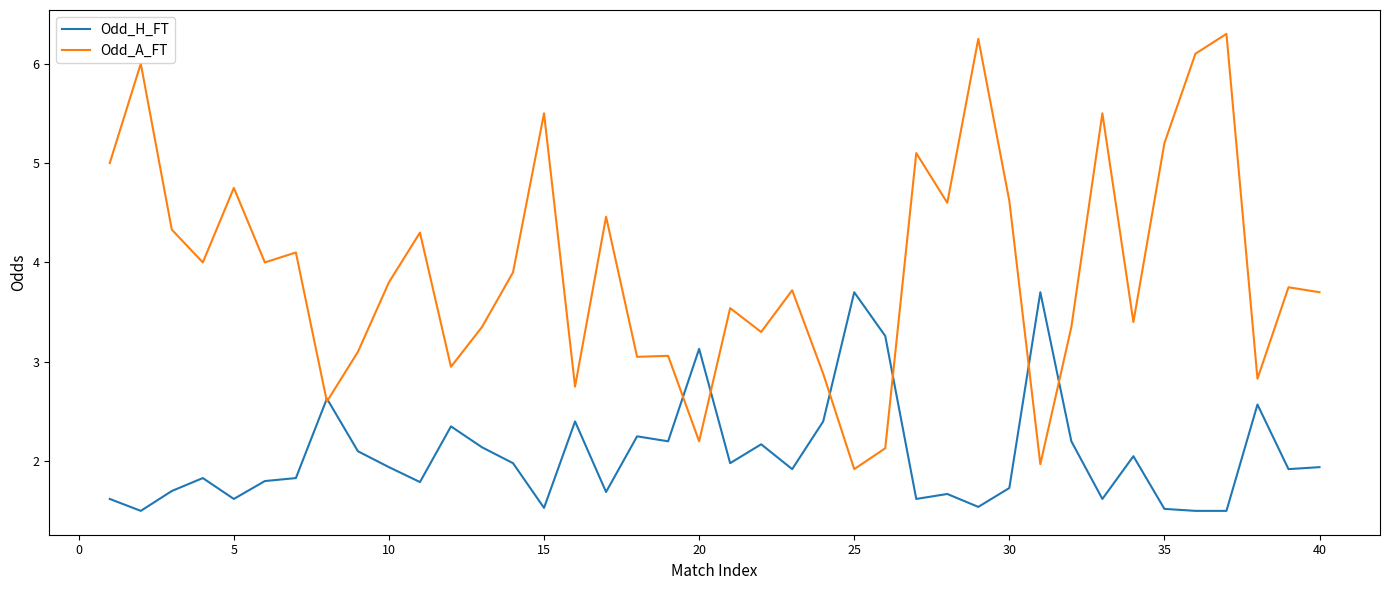

What is the greatest value displayed?

6.3